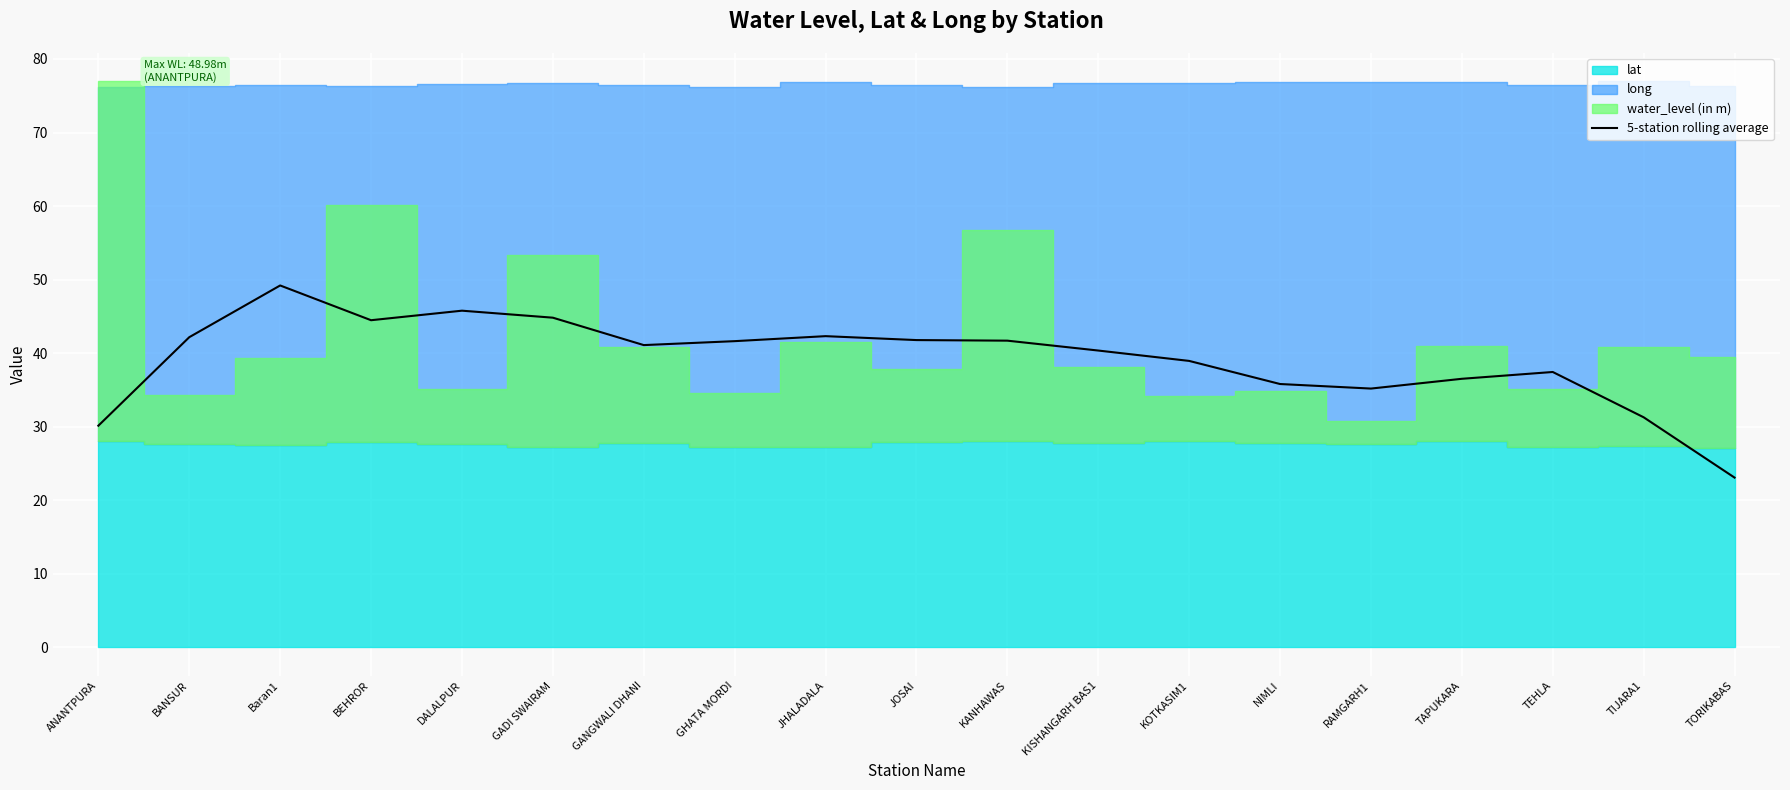

Where is the first local minimum?

BEHROR